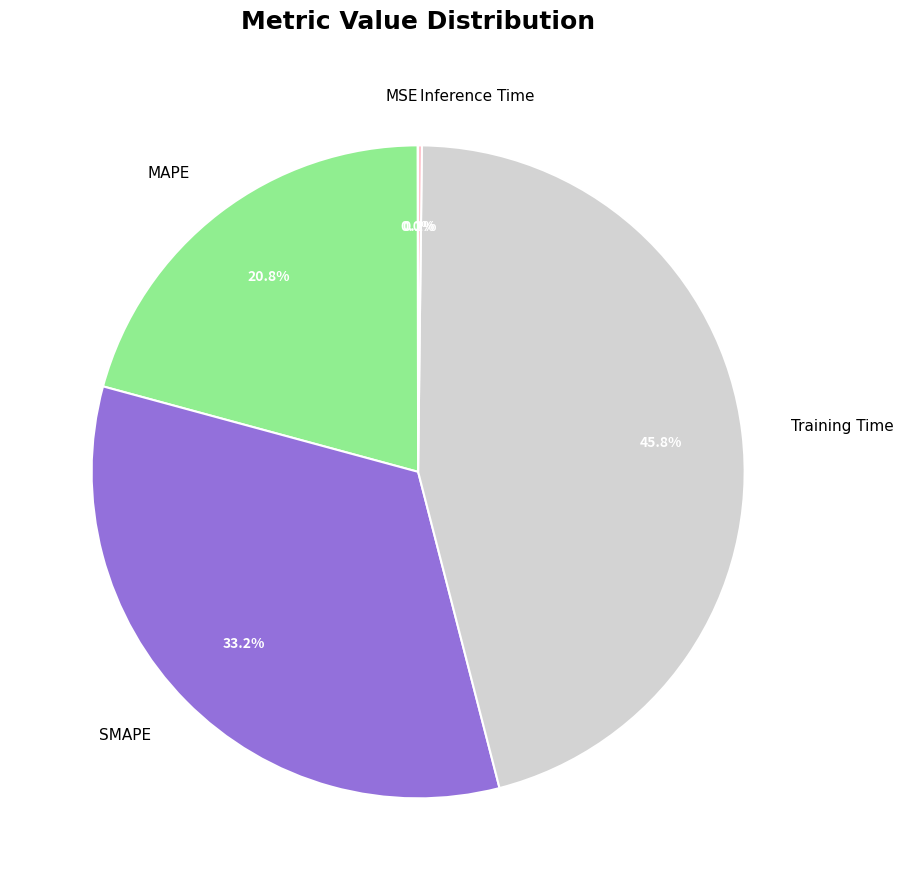

What is the total percentage of MAPE and SMAPE?

54.0%